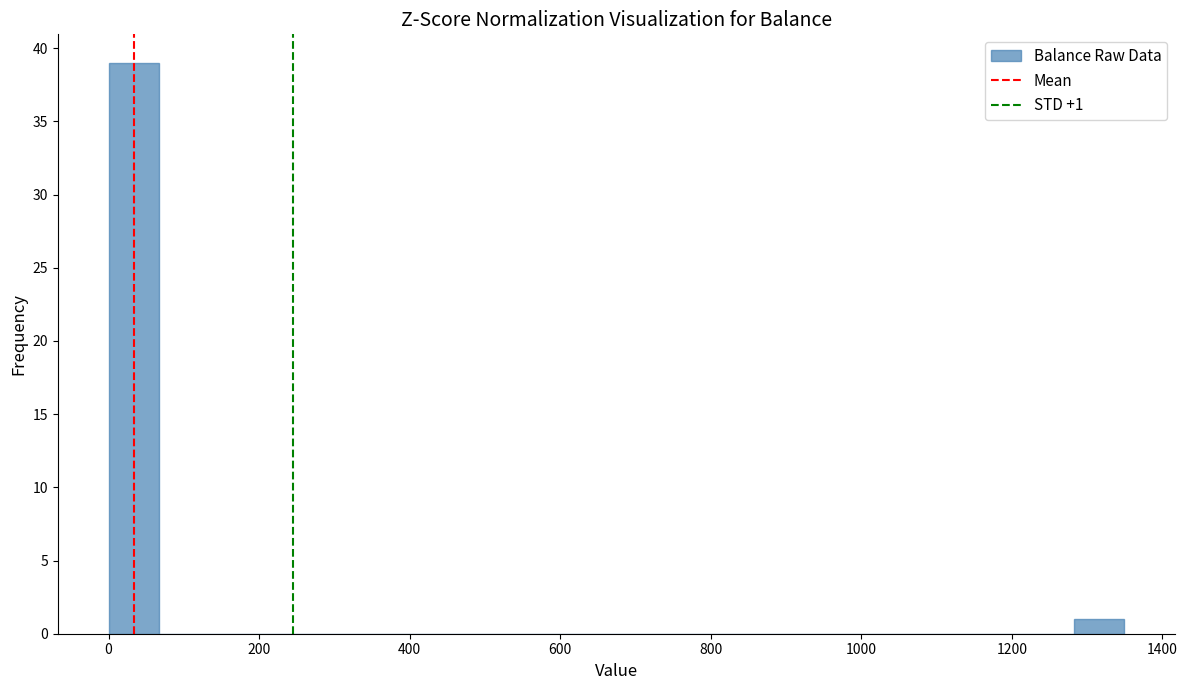

Around what value on the x-axis is the tallest bar? Give the approximate position of its centre, as read against the axis.

40